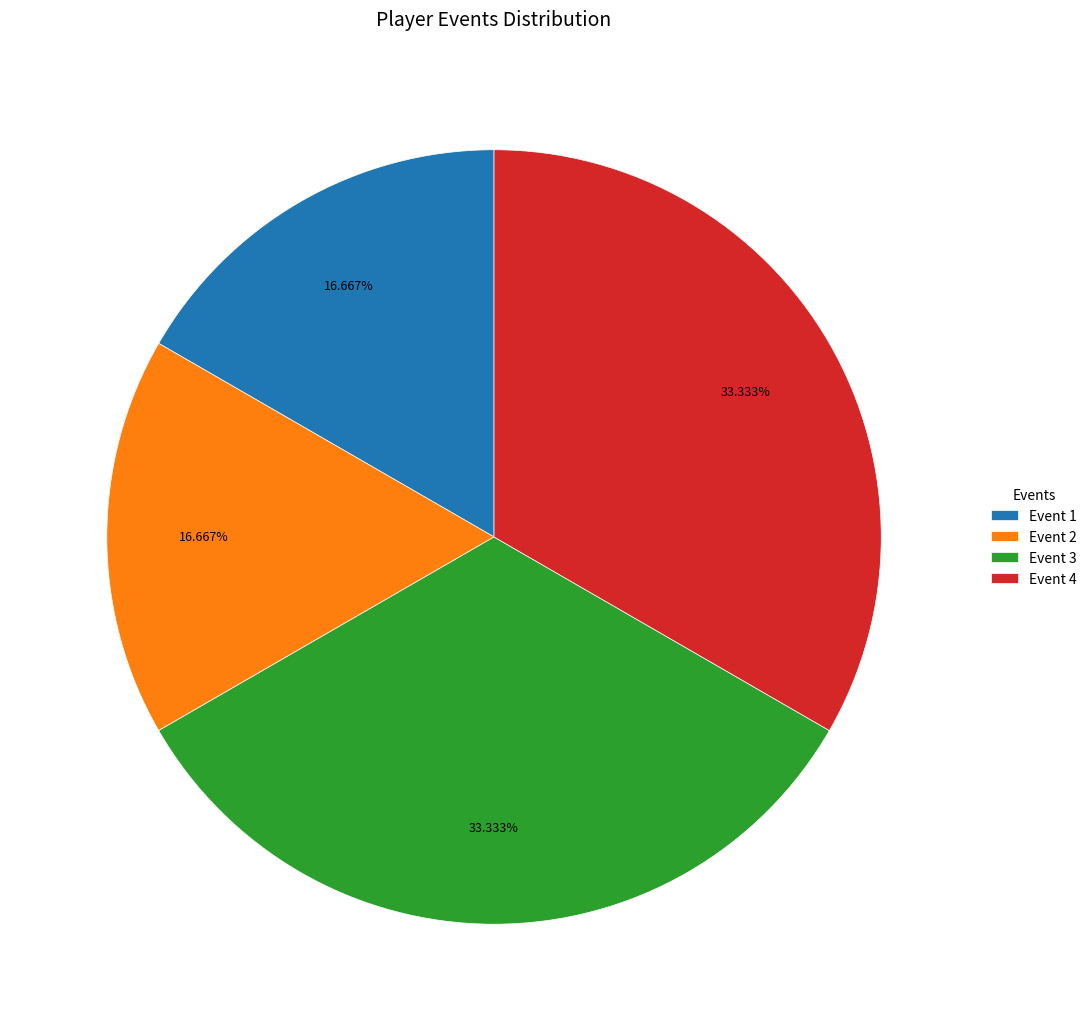

Is it true that Event 2 is 17% of the pie?

True